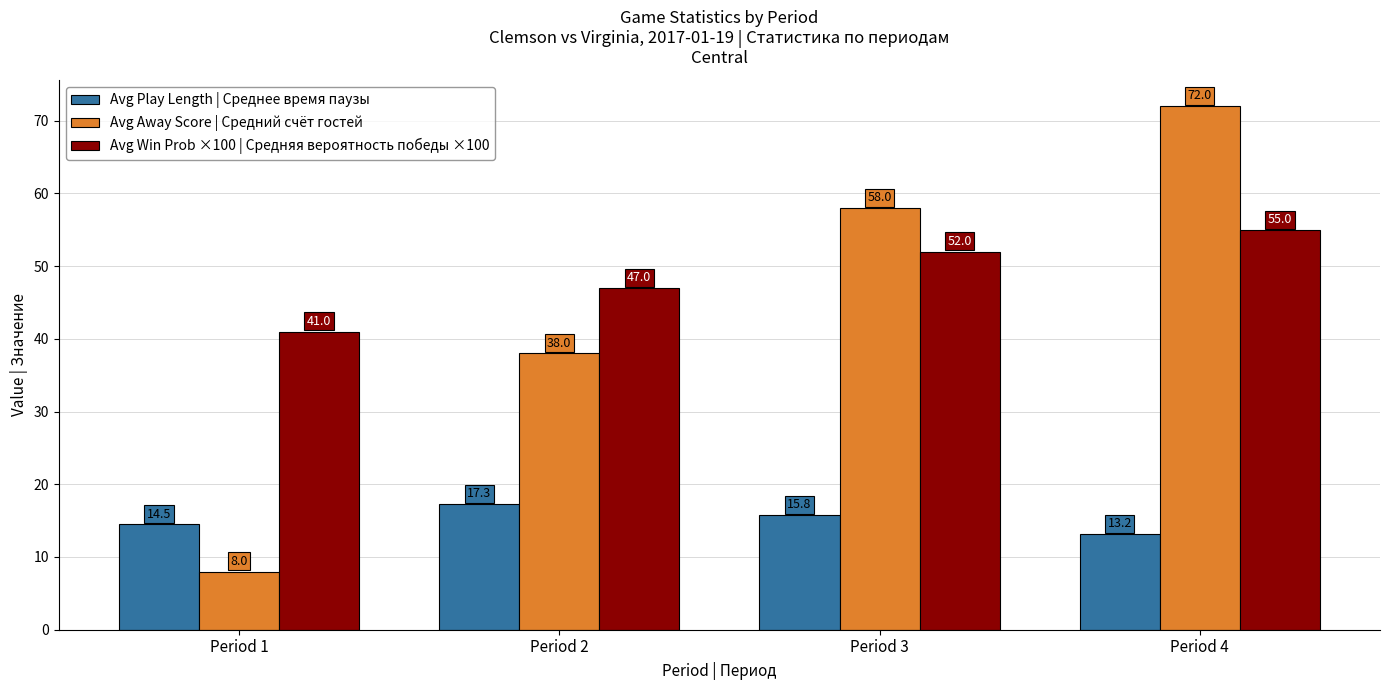

Reading right to left, transcribe all the data shown in this chart.

Avg Play Length | Среднее время паузы: Period 4=13.2	Period 3=15.8	Period 2=17.3	Period 1=14.5
Avg Away Score | Средний счёт гостей: Period 4=72.0	Period 3=58.0	Period 2=38.0	Period 1=8.0
Avg Win Prob ×100 | Средняя вероятность победы ×100: Period 4=55.0	Period 3=52.0	Period 2=47.0	Period 1=41.0